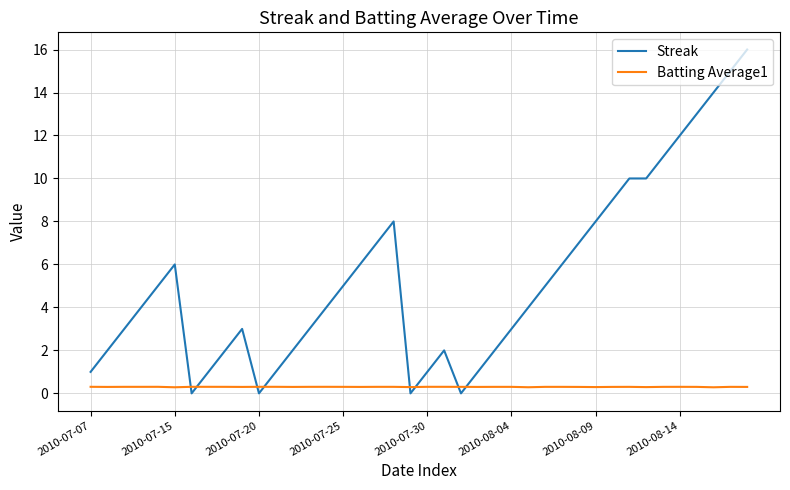

How many lines are shown in the chart?

2